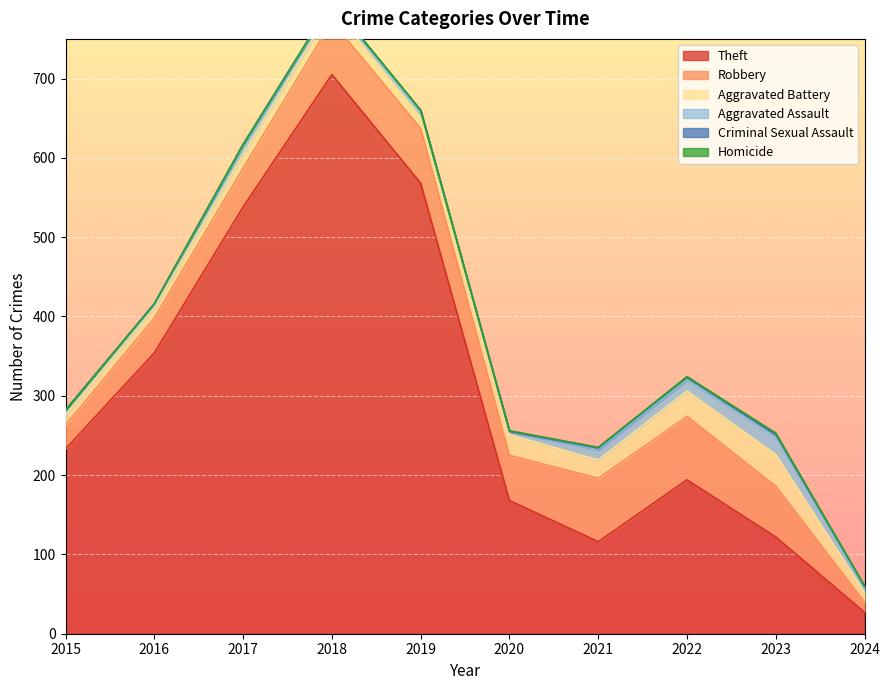

Rank the series by their maximum value, from lowest to highest.

Homicide, Criminal Sexual Assault, Aggravated Assault, Aggravated Battery, Robbery, Theft